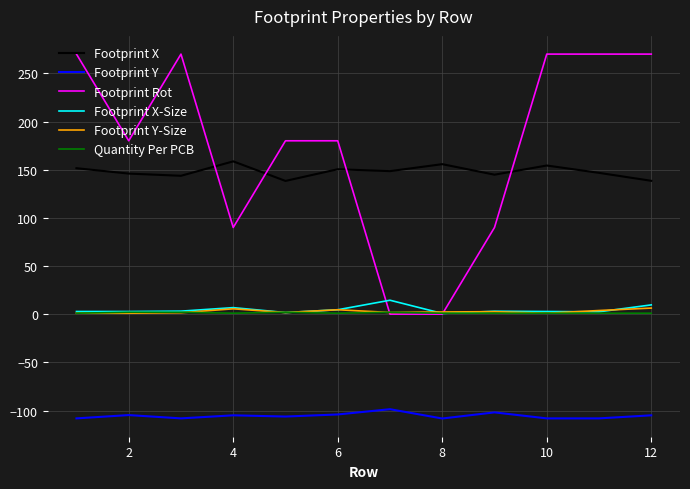

Rank the series by their maximum value, from lowest to highest.

Footprint Y, Quantity Per PCB, Footprint Y-Size, Footprint X-Size, Footprint X, Footprint Rot